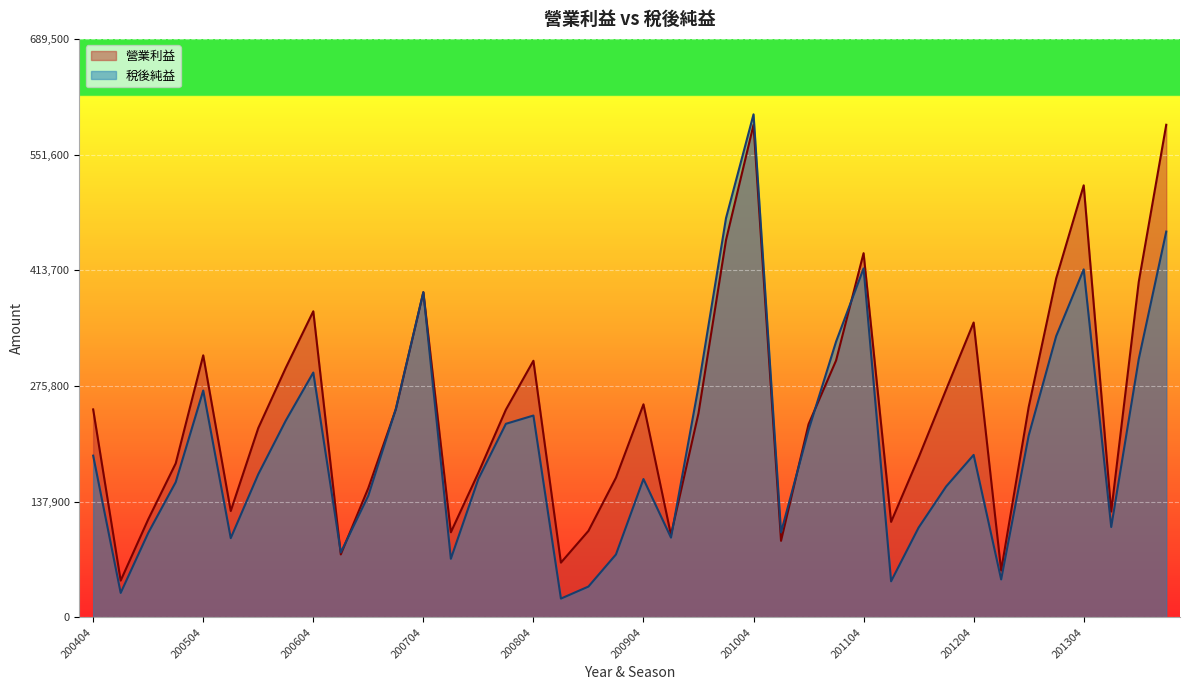

At which category is the sum across all series the highest?

201004